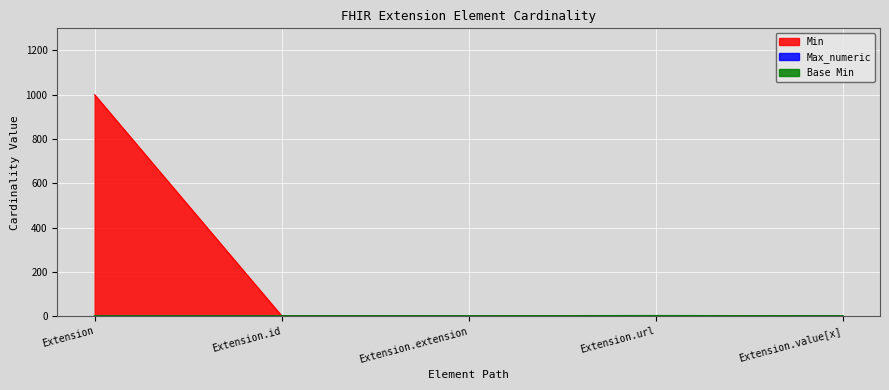

Does the chart display data point markers on the line(s)?

No